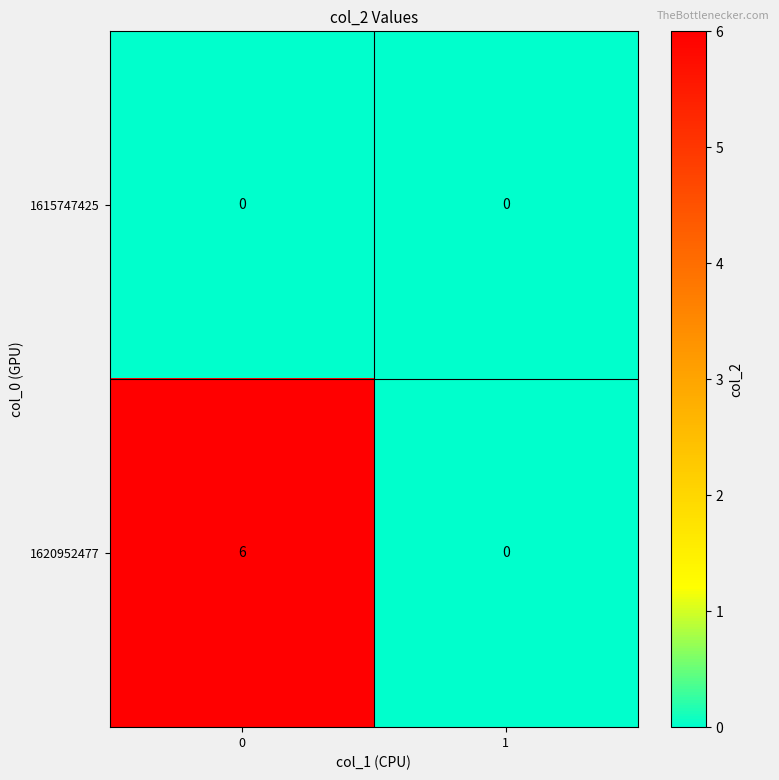

Reading right to left, transcribe all the data shown in this chart.

1615747425: 0	0
1620952477: 0	6